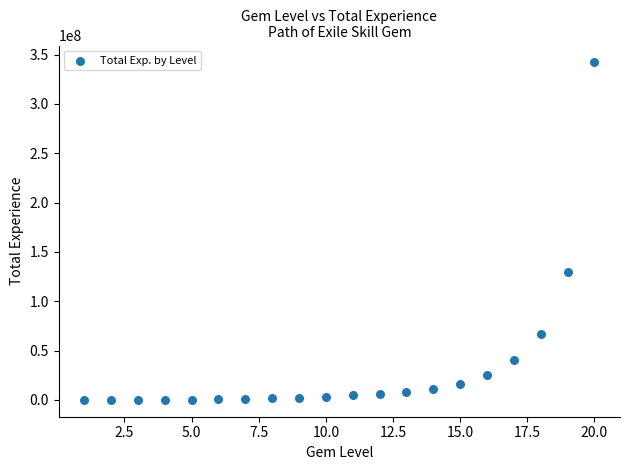

What Y value in the scatter plot is closest to 171002323?

129958630